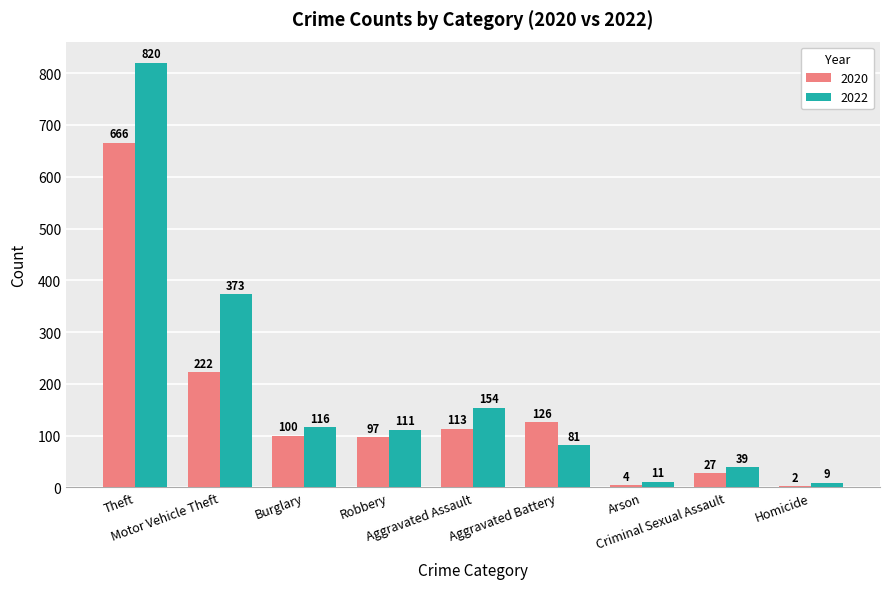

What is the greatest value displayed?

820